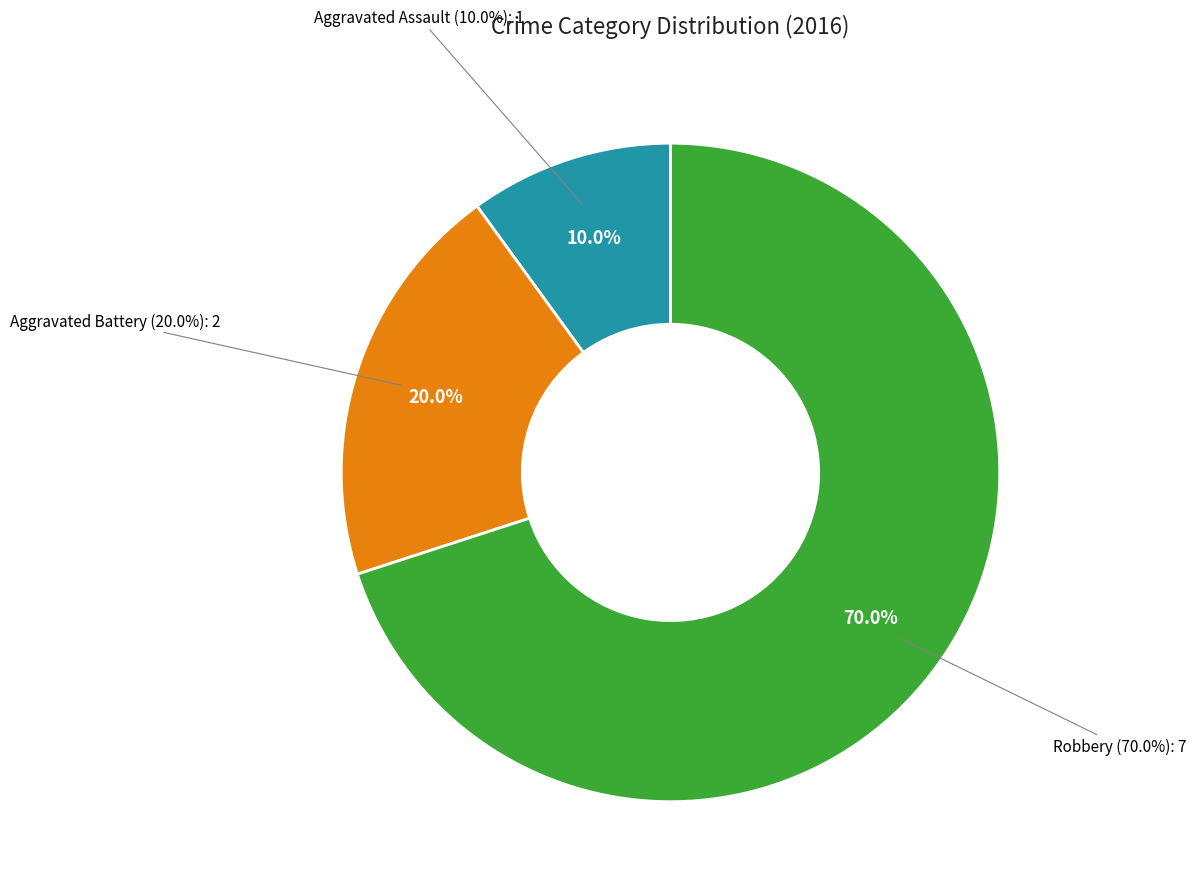

What is the largest slice in the pie chart?

Robbery